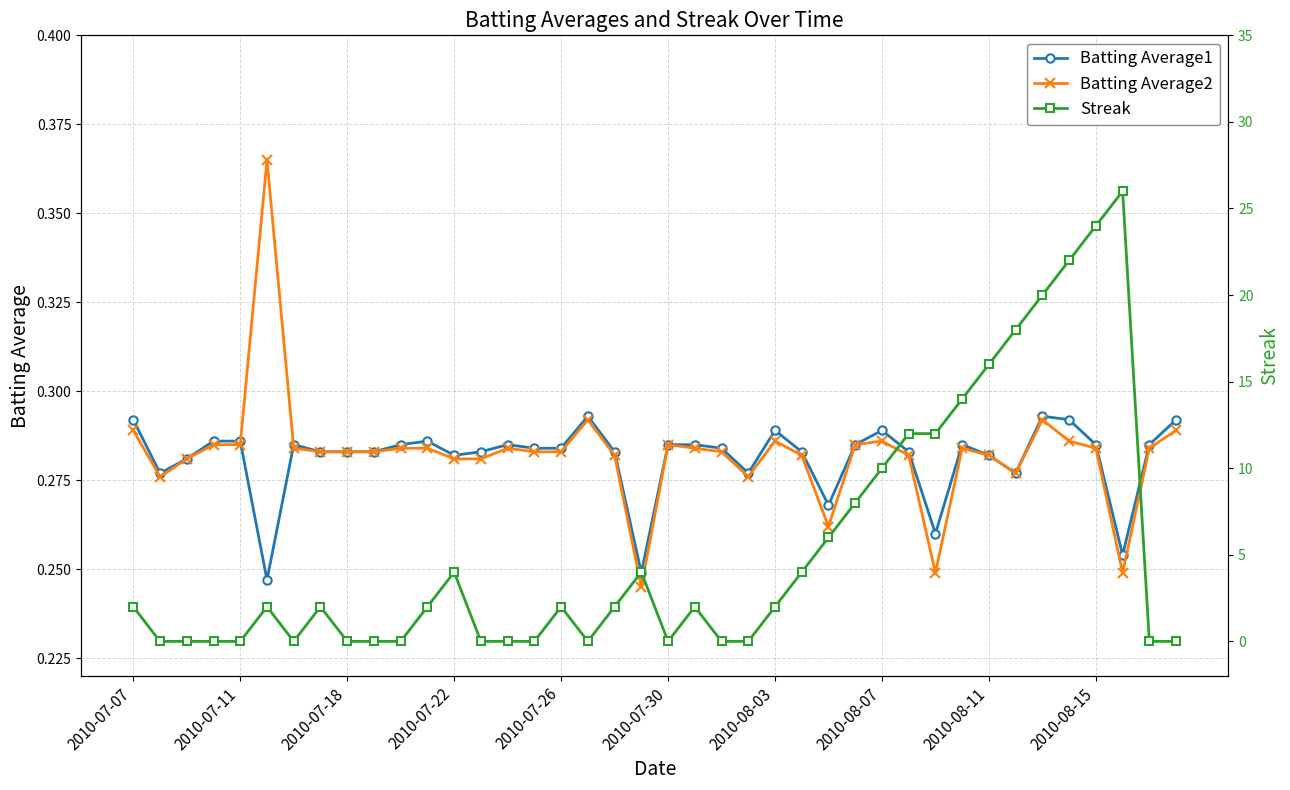

Which series has the widest spread of values?

Streak